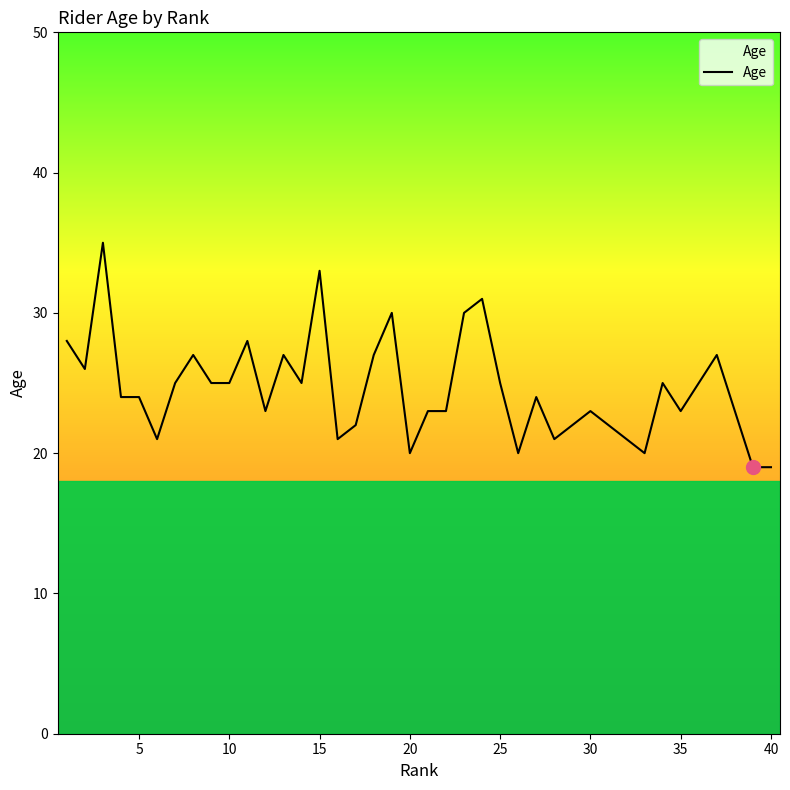

What is the smallest value displayed?

19